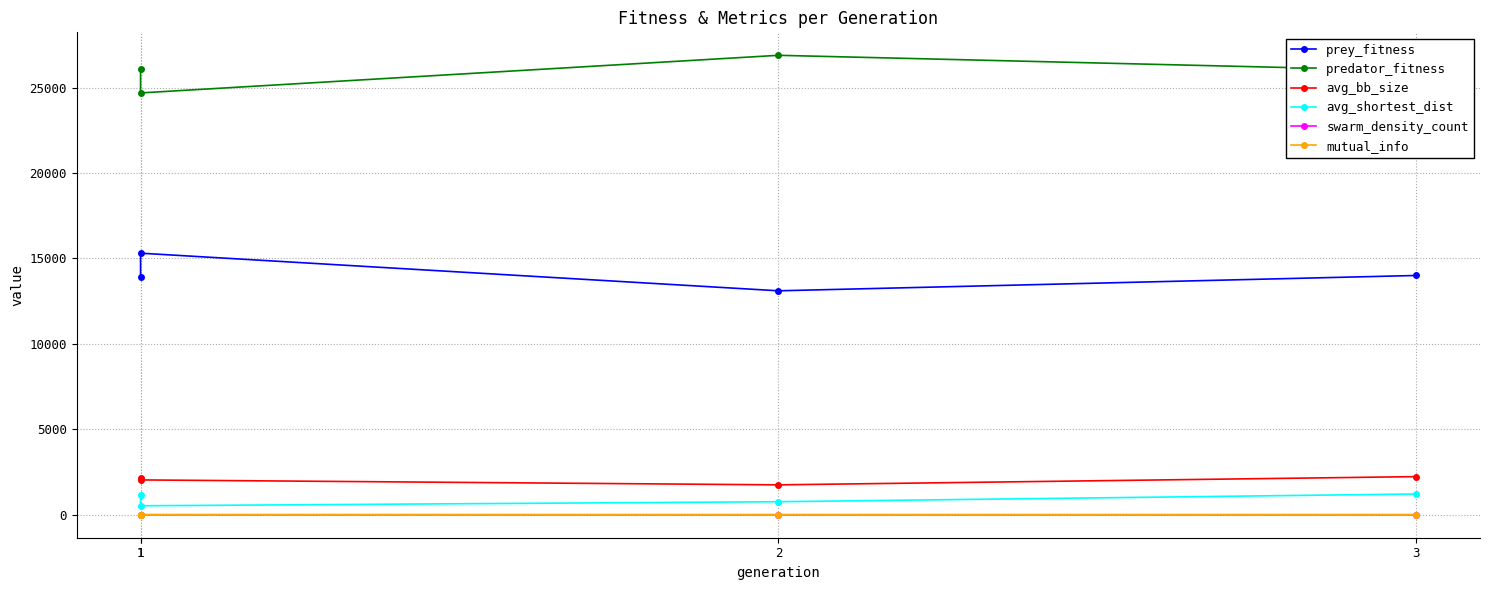

How many data points does each series have?

4